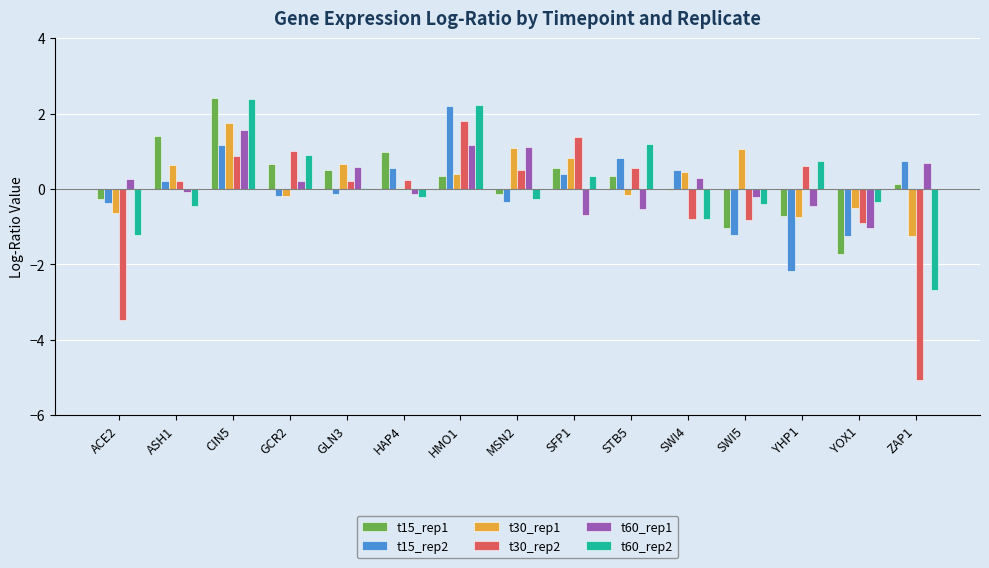

Is the value of t30_rep2 at GCR2 greater than the value of t15_rep2 at SFP1?

Yes